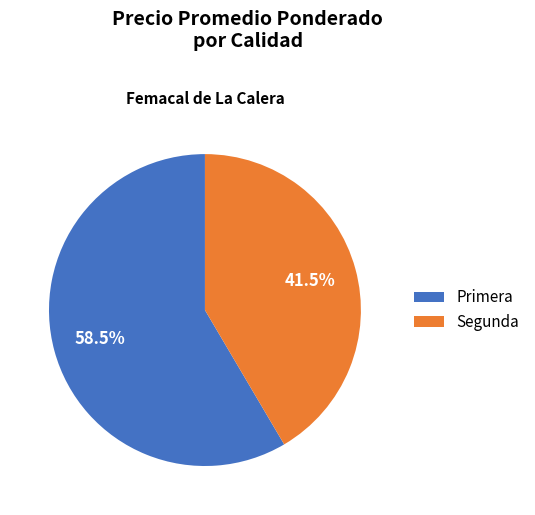

What is the smallest slice in the pie chart?

Segunda